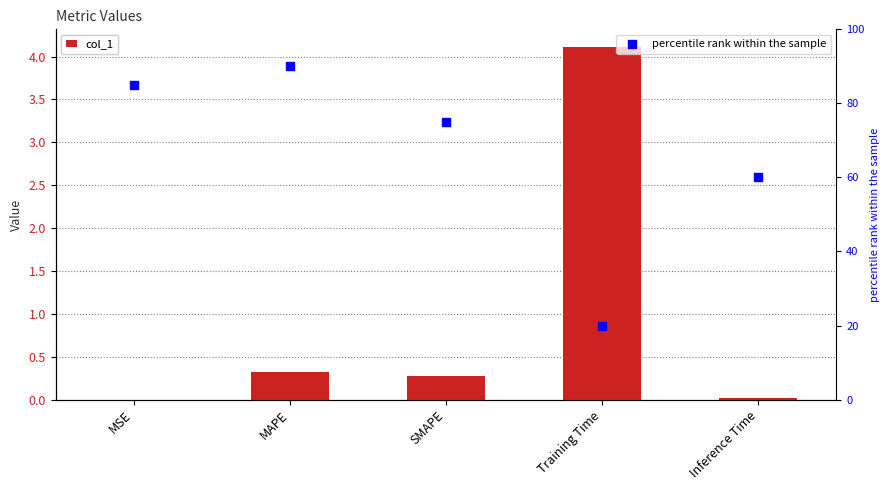

Which series has the largest Y range (max minus min)?

percentile rank within the sample